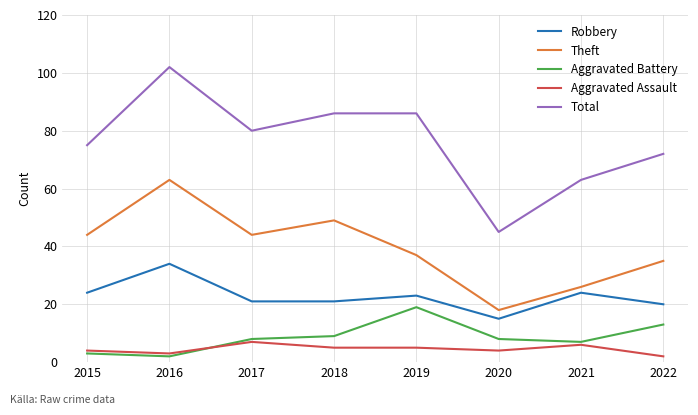

True or false: Theft has a value of 18 at 2020.

True